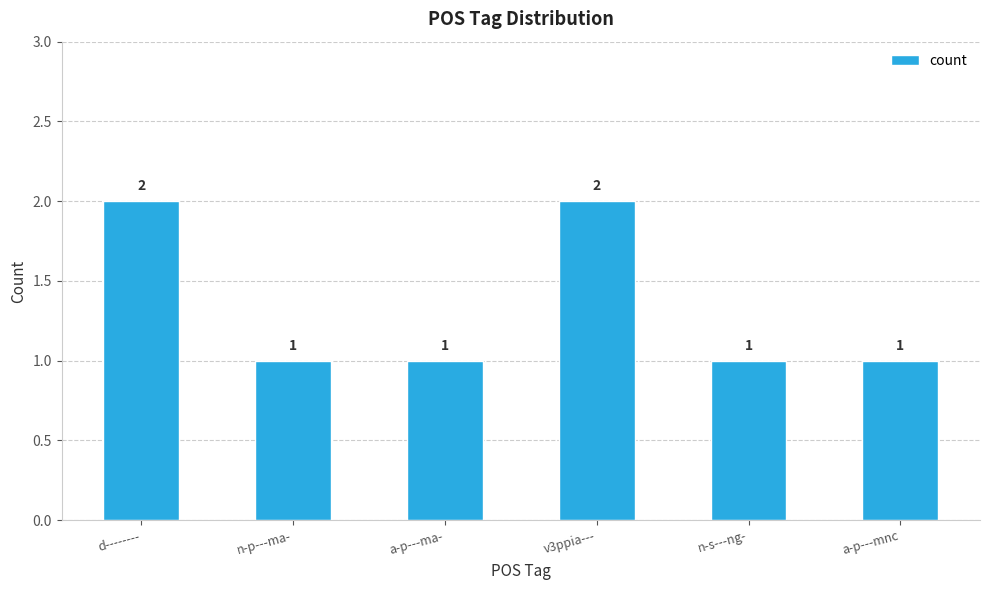

Reading right to left, list all the values displayed in this chart.

a-p---mnc=1	n-s---ng-=1	v3ppia---=2	a-p---ma-=1	n-p---ma-=1	d--------=2